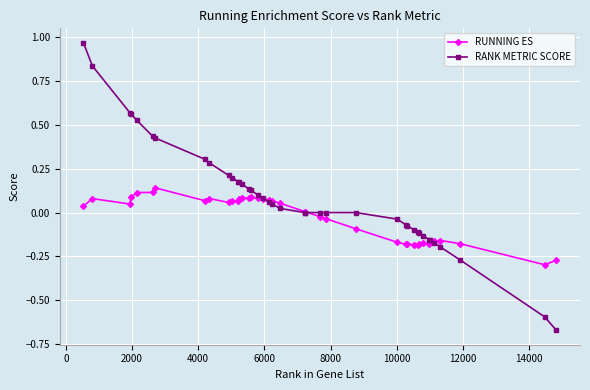

Rank the series by their maximum value, from highest to lowest.

RANK METRIC SCORE, RUNNING ES